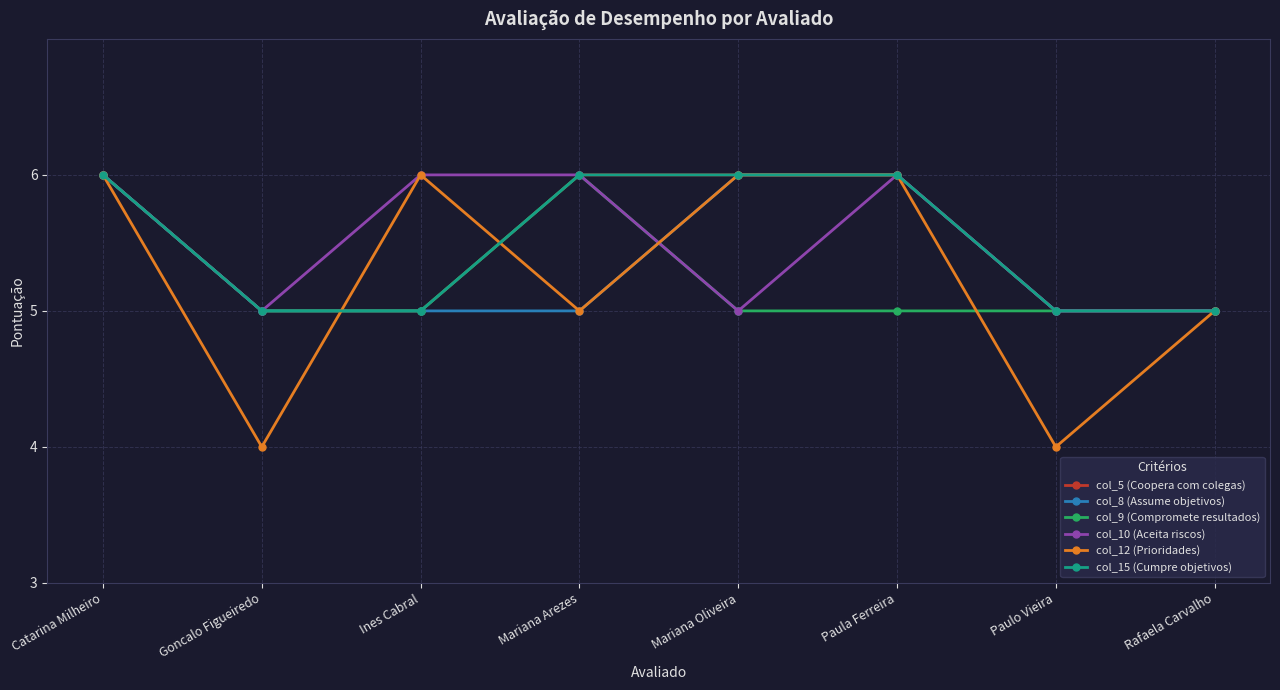

What is the difference between the second highest and second lowest values in the col_8 (Assume objetivos) series?

1